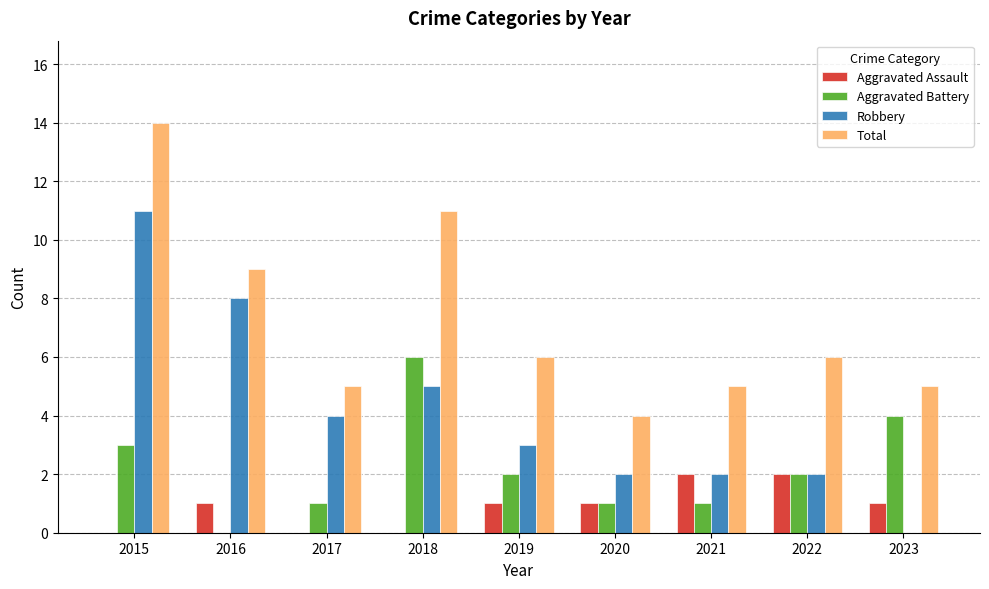

What is the sum of all Total values?

65